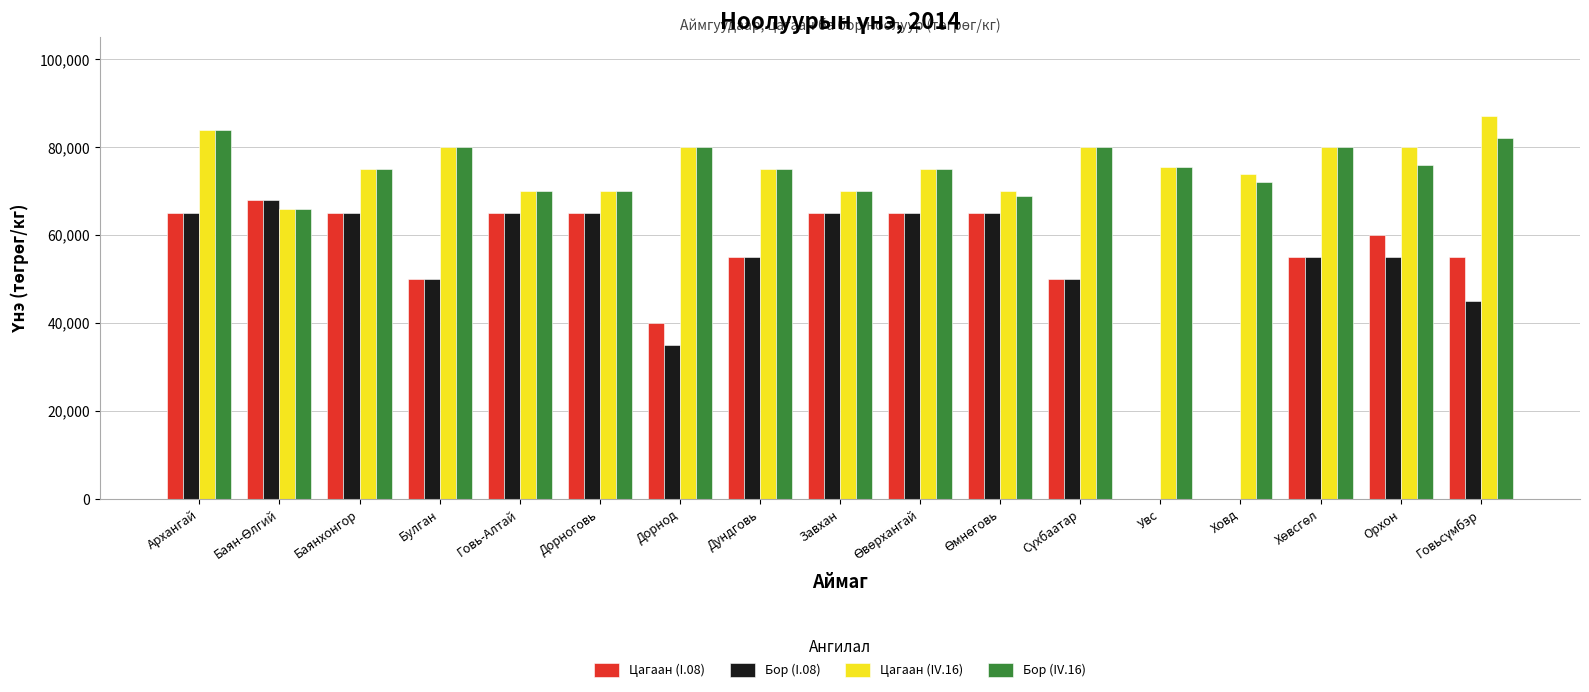

What is the maximum value shown in the chart?

87000